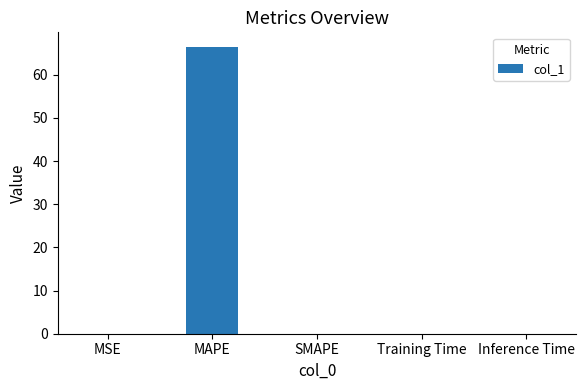

The value at MSE is 0.0. True or false?

True